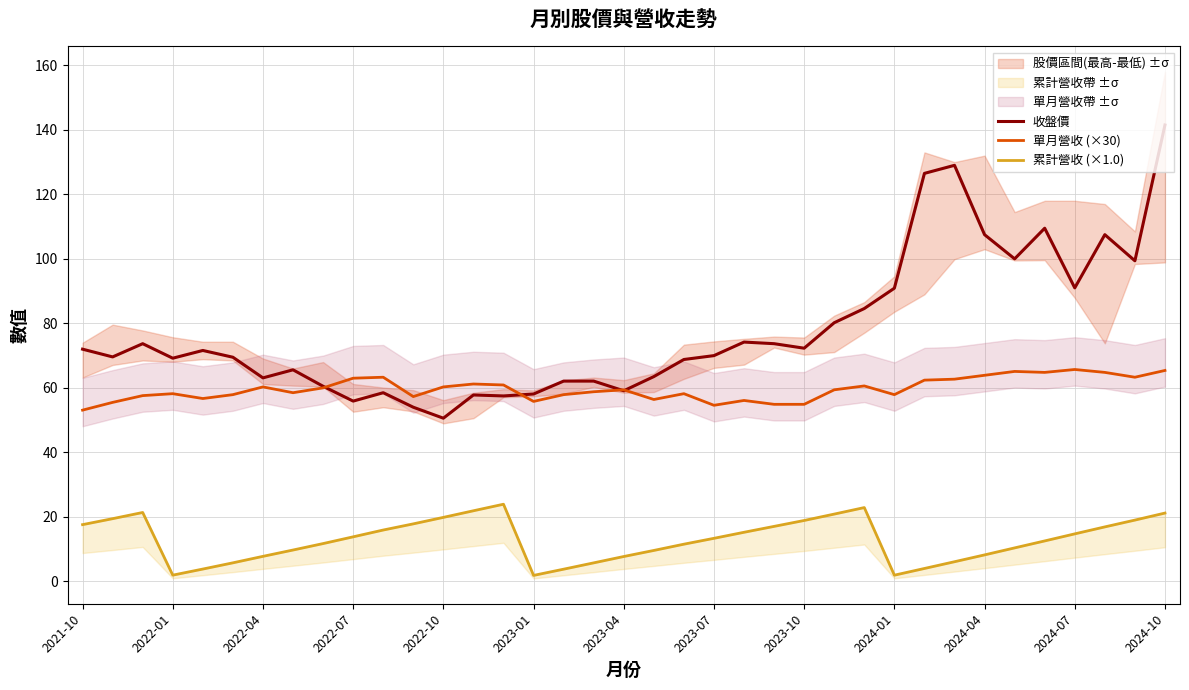

List the series in order of their peak value, lowest first.

累計營收 (×1.0), 單月營收 (×30), 收盤價